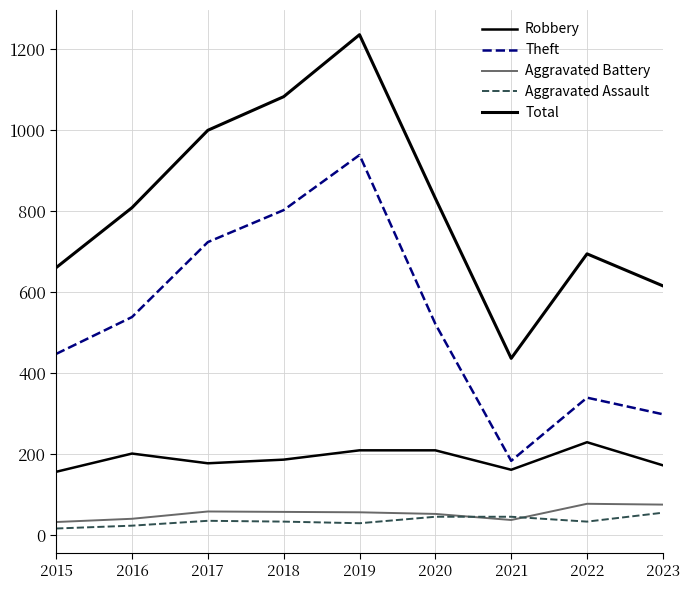

How many lines are shown in the chart?

5